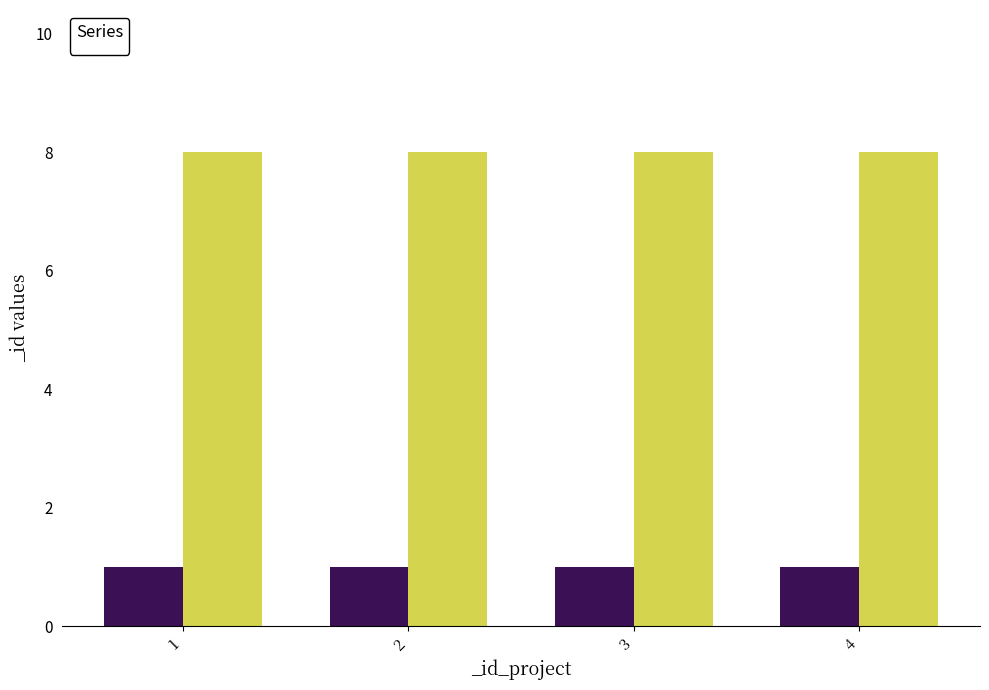

What is the sum of the _id_overallaim_fk values at 3 and 2?

2